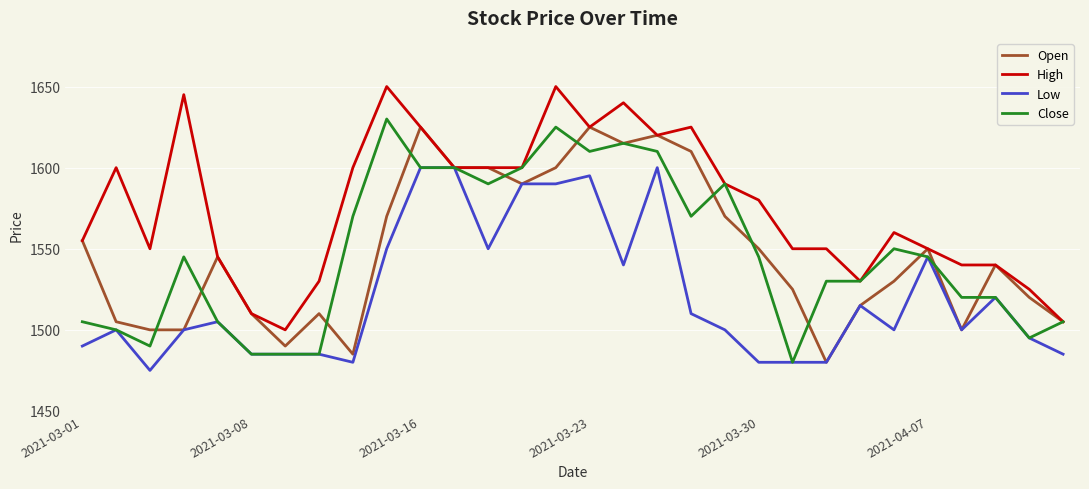

What is the maximum value for Close?

1630